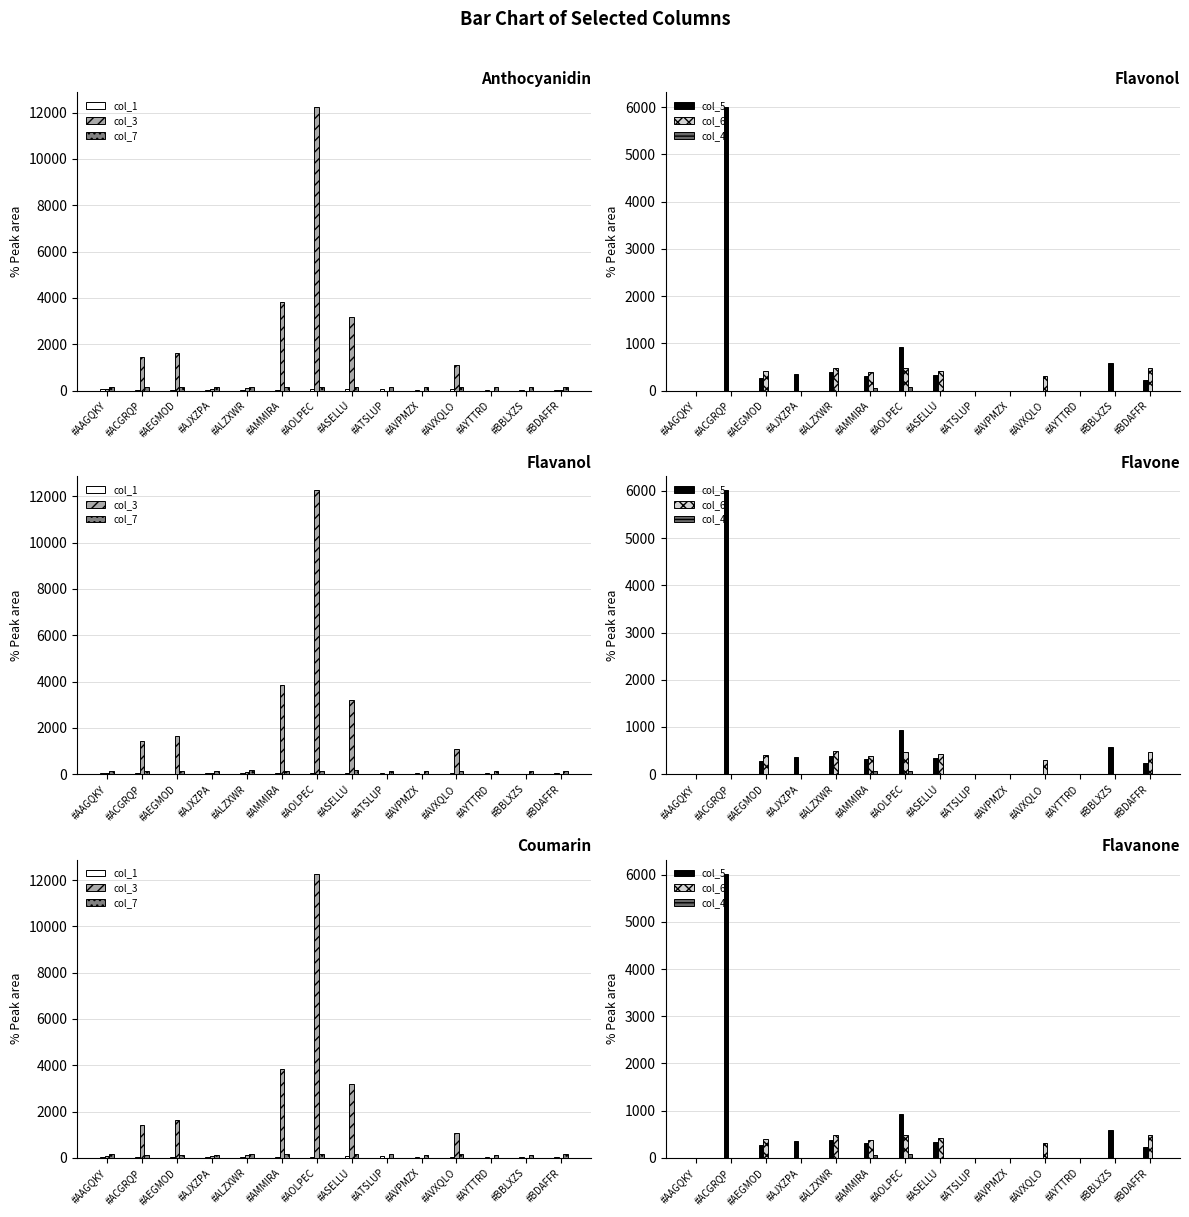

Reading left to right, extract all data points from this chart.

col_1: #AAGQKY=45.1	#ACGRQP=32.1	#AEGMOD=29.1	#AJXZPA=31.8	#ALZXWR=39.3	#AMMIRA=36.9	#AOLPEC=50.5	#ASELLU=63.9	#ATSLUP=68.0	#AVPMZX=38.0	#AVXQLO=44.4	#AYTTRD=37.2	#BBLXZS=29.0	#BDAFFR=36.0
col_3: #AAGQKY=72.0	#ACGRQP=1437.5	#AEGMOD=1640.7	#AJXZPA=65.7	#ALZXWR=109.8	#AMMIRA=3841.7	#AOLPEC=12265.9	#ASELLU=3190.4	#ATSLUP=0.0	#AVPMZX=0.0	#AVXQLO=1090.3	#AYTTRD=0.0	#BBLXZS=0.0	#BDAFFR=2.0
col_7: #AAGQKY=148.0	#ACGRQP=138.4	#AEGMOD=134.8	#AJXZPA=136.1	#ALZXWR=172.0	#AMMIRA=151.6	#AOLPEC=156.0	#ASELLU=162.7	#ATSLUP=153.0	#AVPMZX=138.0	#AVXQLO=154.4	#AYTTRD=140.3	#BBLXZS=142.0	#BDAFFR=149.9
col_5: #AAGQKY=0.0	#ACGRQP=6015.9	#AEGMOD=271.1	#AJXZPA=359.0	#ALZXWR=386.4	#AMMIRA=318.2	#AOLPEC=926.2	#ASELLU=338.2	#ATSLUP=0.0	#AVPMZX=0.0	#AVXQLO=0.0	#AYTTRD=0.0	#BBLXZS=580.0	#BDAFFR=228.0
col_6: #AAGQKY=0.0	#ACGRQP=0.0	#AEGMOD=408.1	#AJXZPA=0.0	#ALZXWR=487.4	#AMMIRA=382.1	#AOLPEC=477.3	#ASELLU=422.9	#ATSLUP=0.0	#AVPMZX=0.0	#AVXQLO=304.3	#AYTTRD=0.0	#BBLXZS=0.0	#BDAFFR=474.0
col_4: #AAGQKY=0.0	#ACGRQP=0.0	#AEGMOD=0.0	#AJXZPA=0.0	#ALZXWR=0.0	#AMMIRA=63.2	#AOLPEC=75.9	#ASELLU=0.0	#ATSLUP=0.0	#AVPMZX=0.0	#AVXQLO=0.0	#AYTTRD=0.0	#BBLXZS=0.0	#BDAFFR=0.0